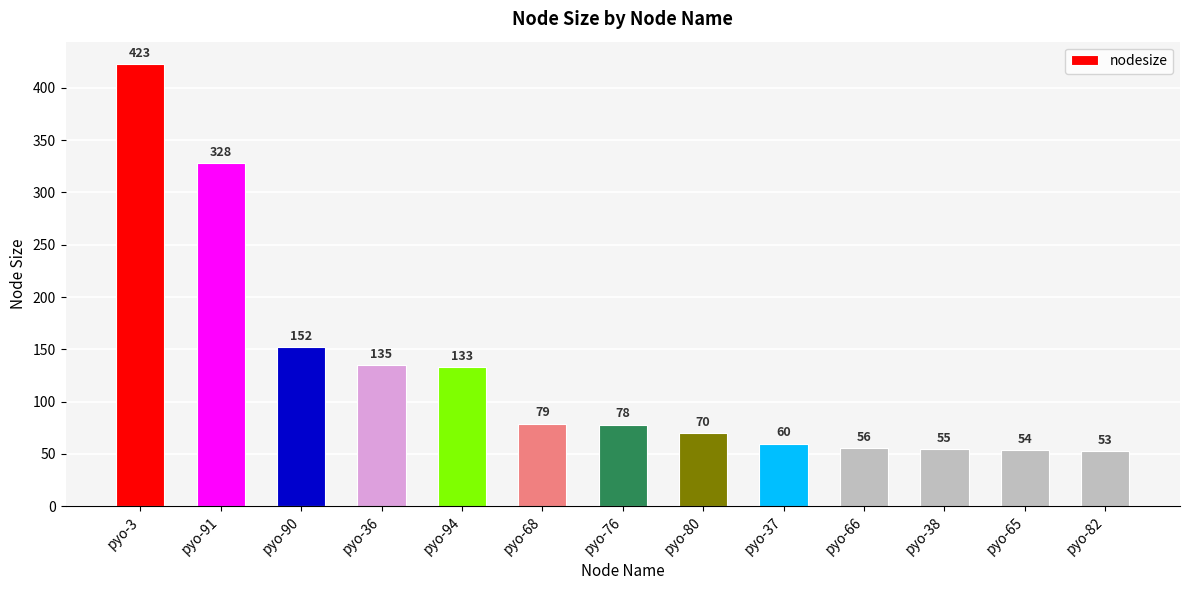

Is it true that the value at pyo-91 is 328?

True